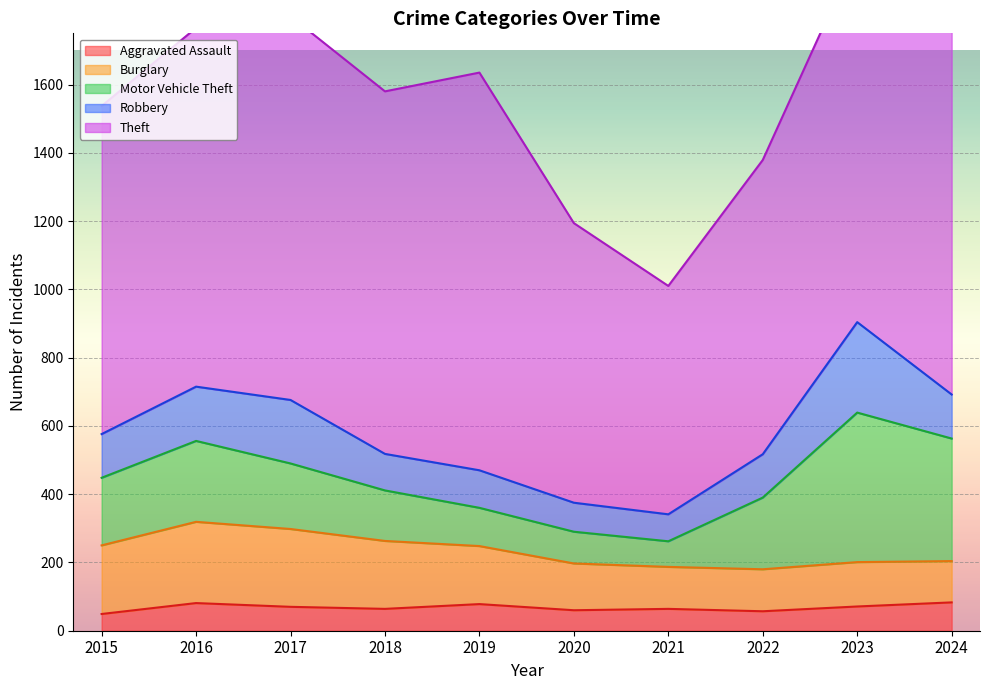

At which category does the chart reach its peak across all series?

2024